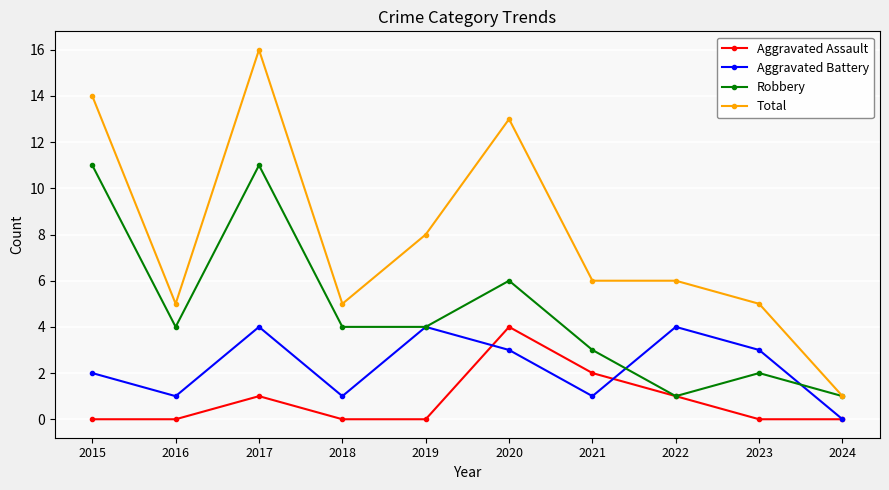

What is the value of the Robbery point at the 9th from the left?

2